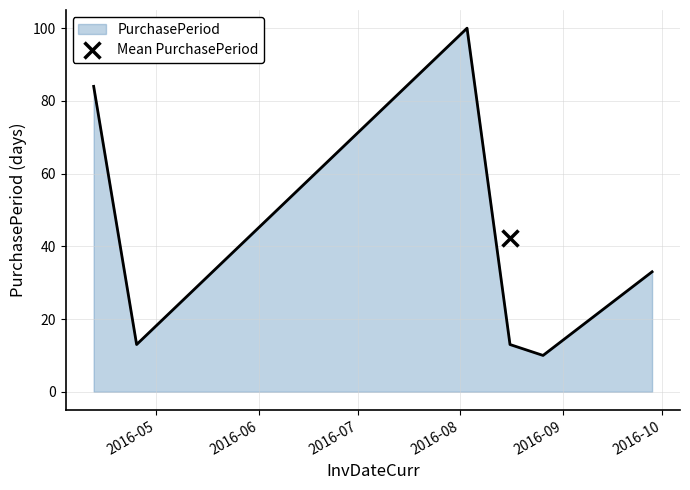

Is it true that the value at 2016-08-26 is 10?

True